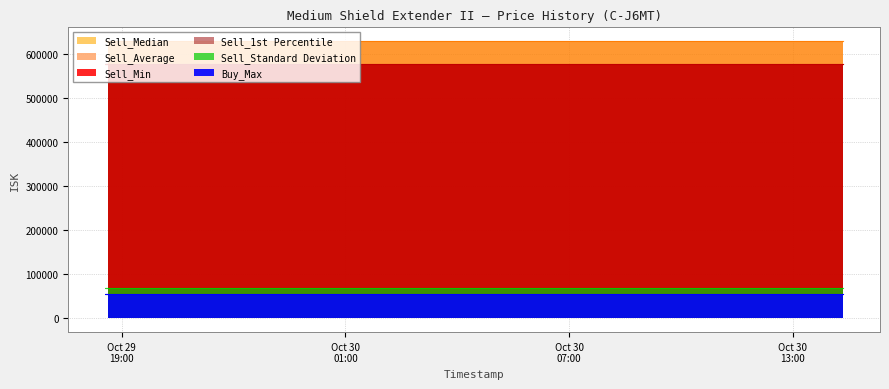

What is the approximate value of Sell_Min at 2025-10-29 20:23:54?

578500.0